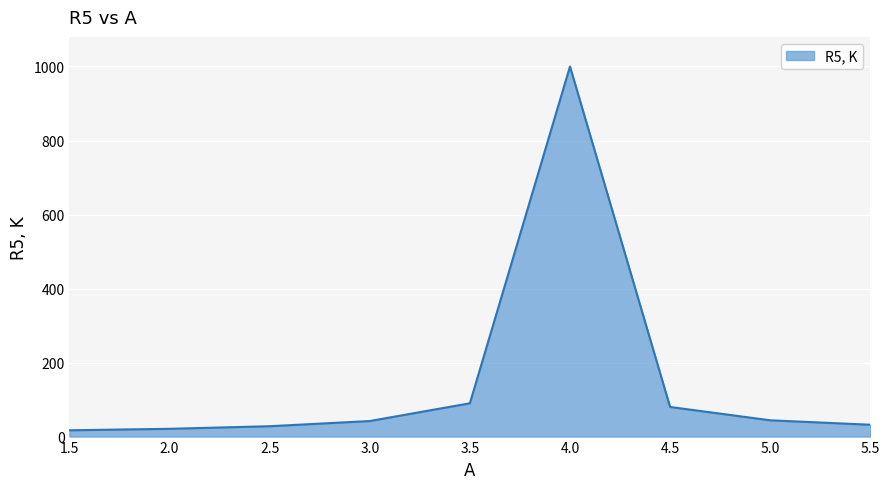

Which label corresponds to the largest value in the chart?

4.0